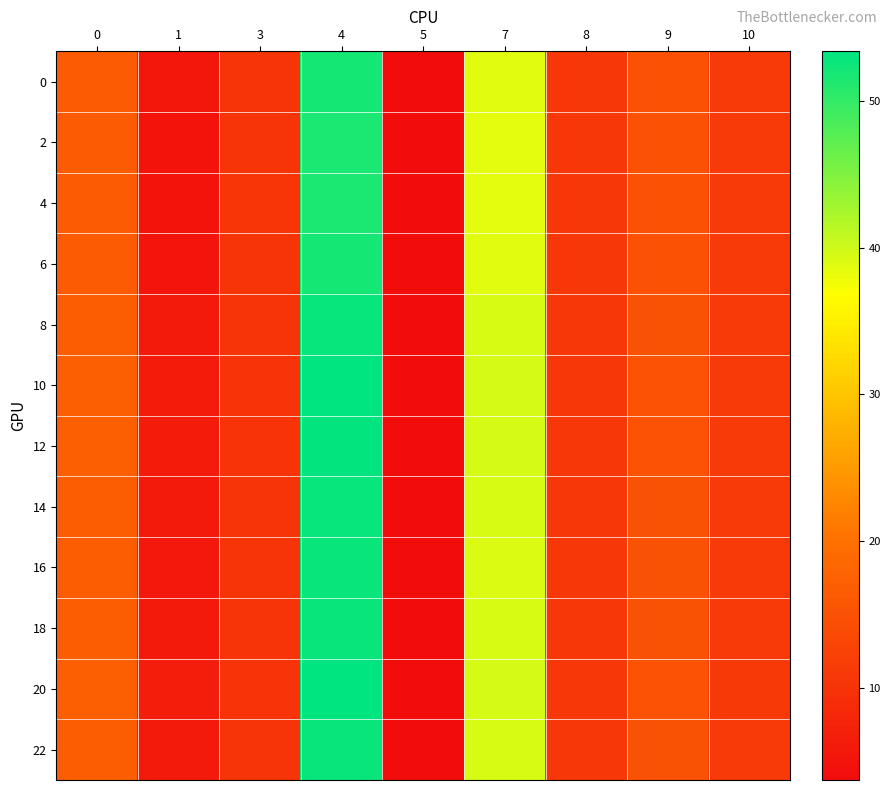

At how many categories does at least one series exceed 28?

2